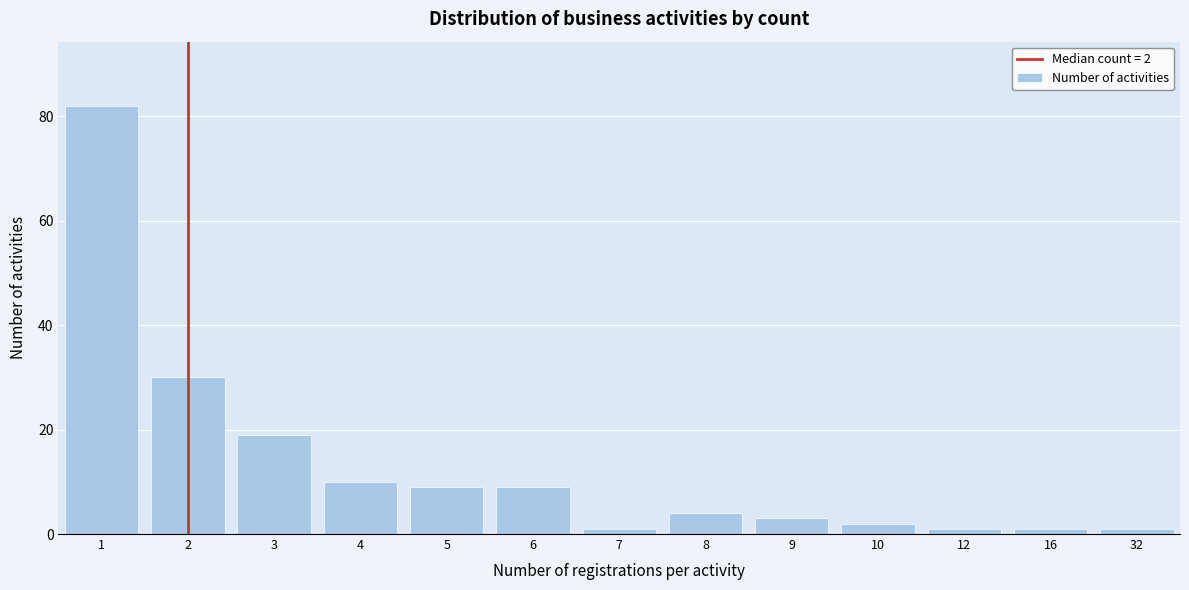

Reading left to right, transcribe all the data shown in this chart.

82	30	19	10	9	9	1	4	3	2	1	1	1